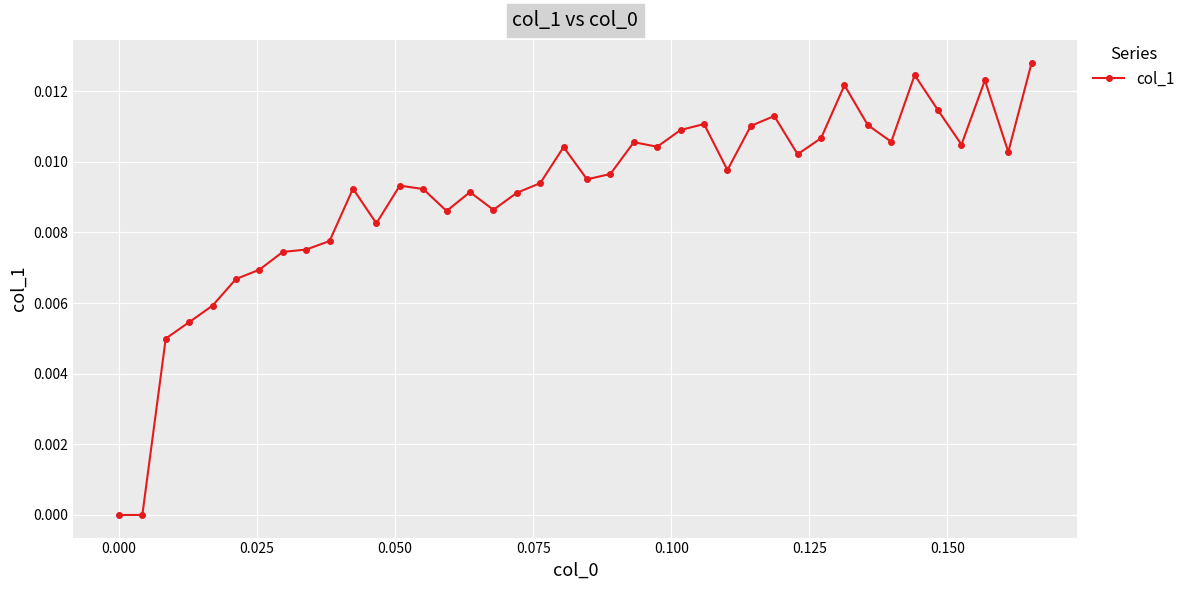

True or false: the data has more than 0 interior local peaks.

True